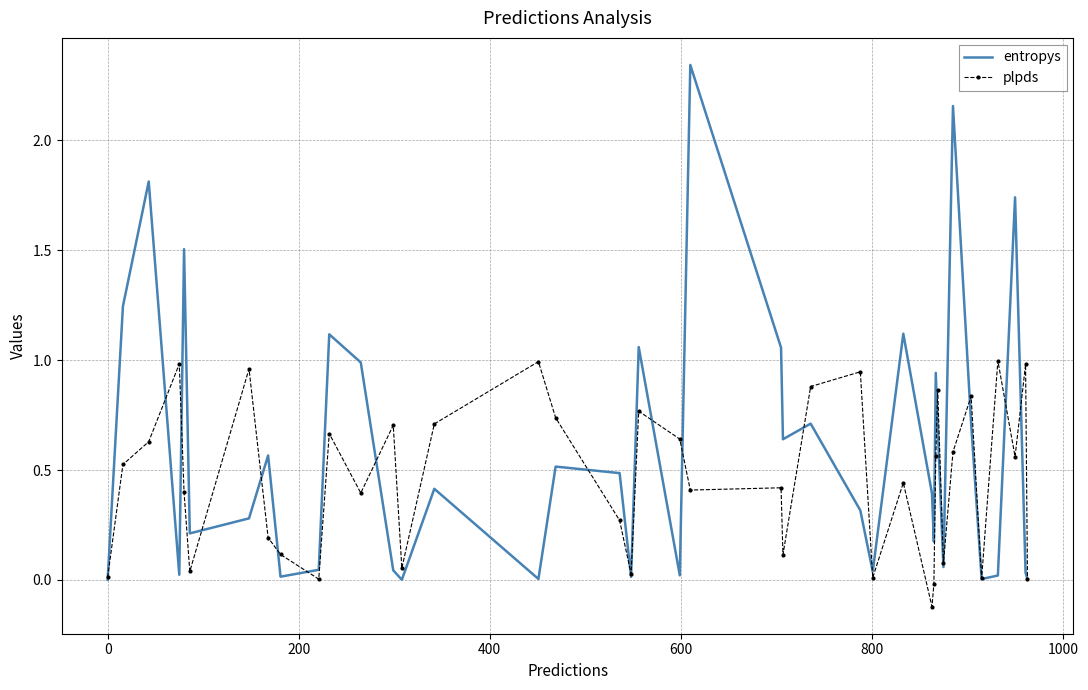

List the series in order of their overall mean, highest first.

entropys, plpds